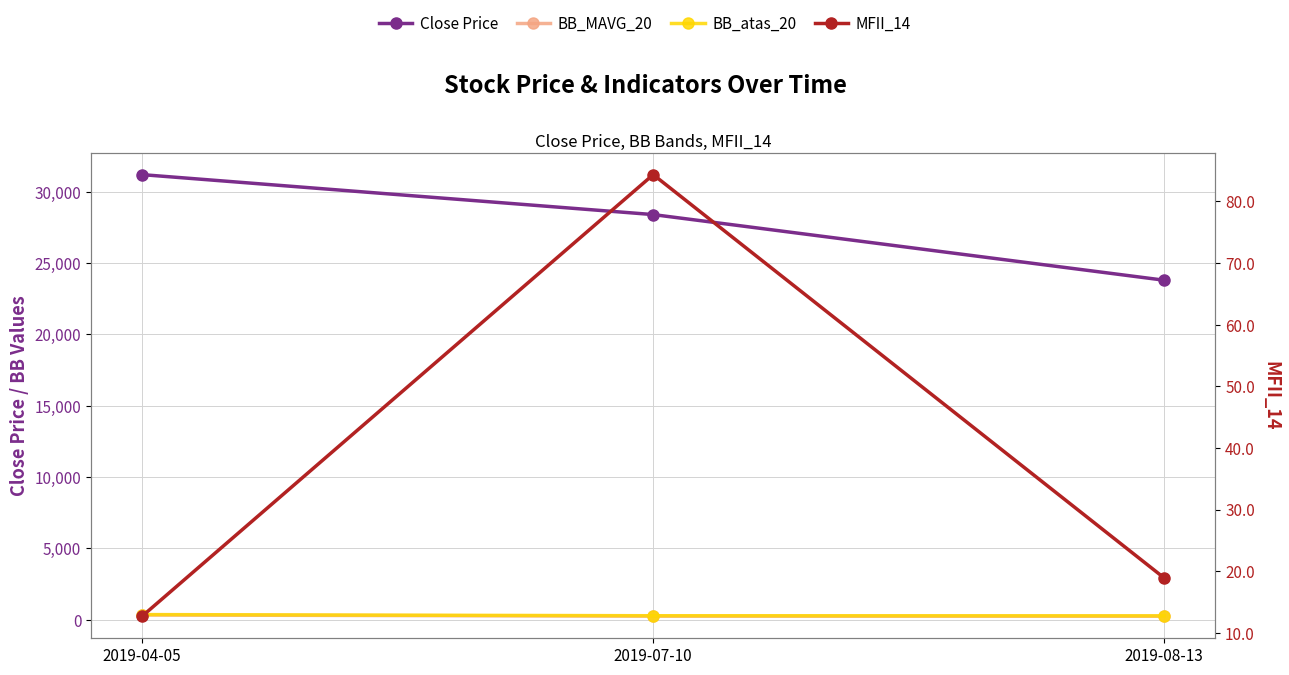

Which series has the widest spread of values?

Close Price